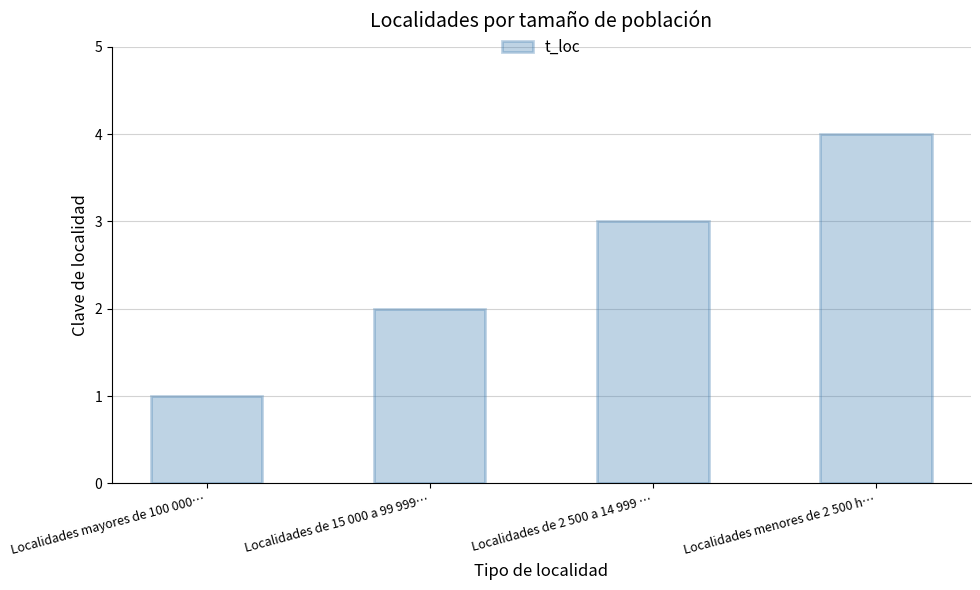

How many values are between 2 and 4?

3